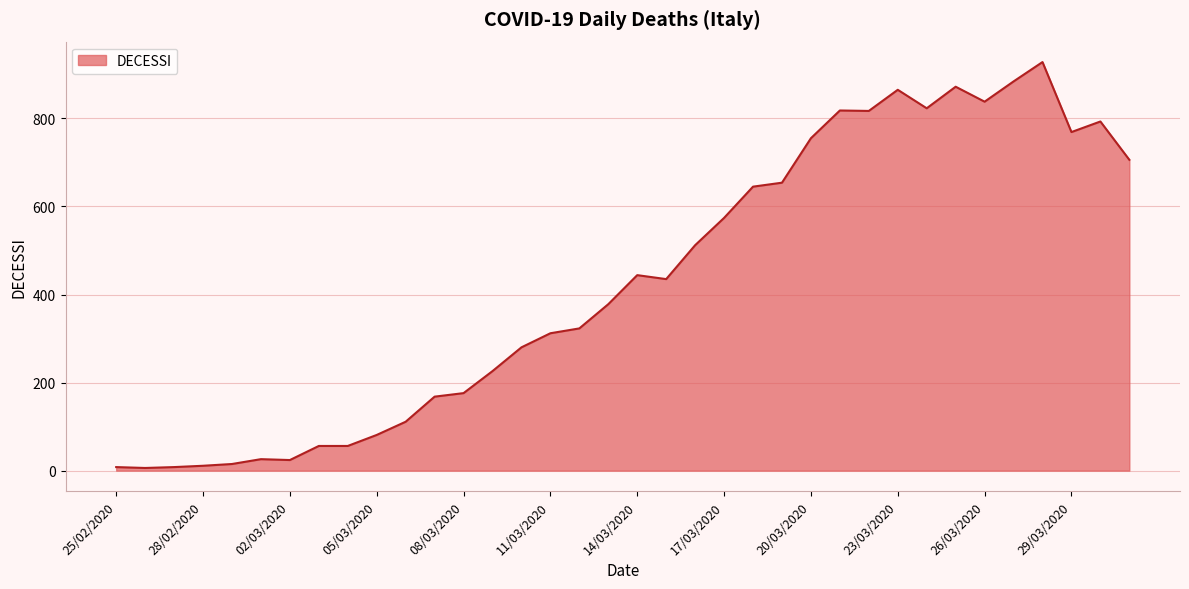

What is the average value?

428